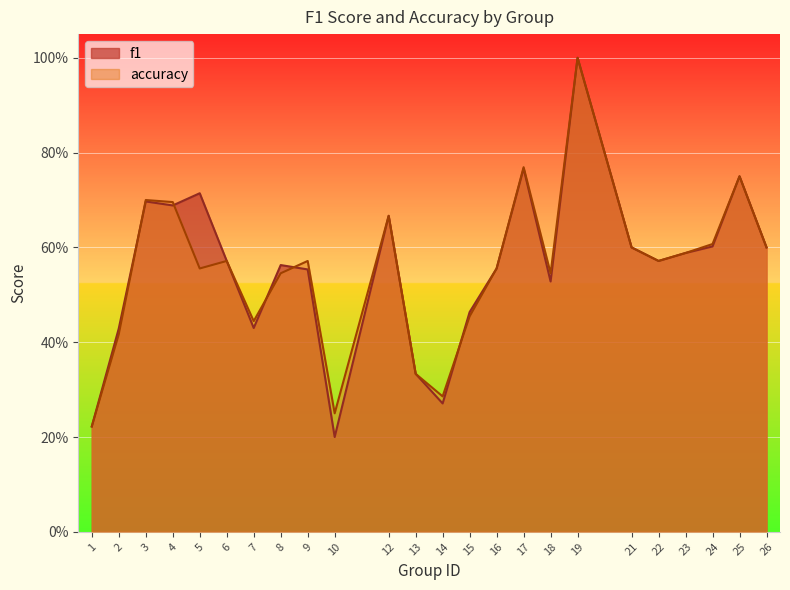

Reading left to right, list all the values displayed in this chart.

f1: 1=0.2	2=0.4	3=0.7	4=0.7	5=0.7	6=0.6	7=0.4	8=0.6	9=0.6	10=0.2	12=0.7	13=0.3	14=0.3	15=0.5	16=0.6	17=0.8	18=0.5	19=1.0	21=0.6	22=0.6	23=0.6	24=0.6	25=0.8	26=0.6
accuracy: 1=0.2	2=0.4	3=0.7	4=0.7	5=0.6	6=0.6	7=0.4	8=0.5	9=0.6	10=0.2	12=0.7	13=0.3	14=0.3	15=0.5	16=0.6	17=0.8	18=0.5	19=1.0	21=0.6	22=0.6	23=0.6	24=0.6	25=0.8	26=0.6